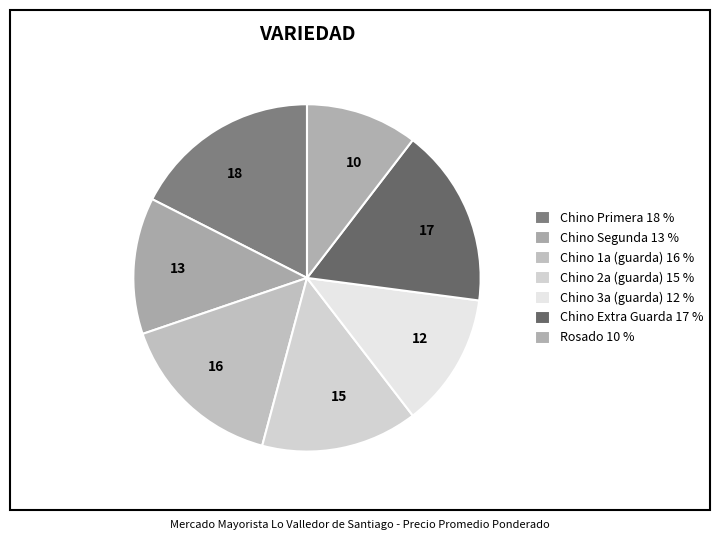

Is there any slice that represents more than half of the pie?

No